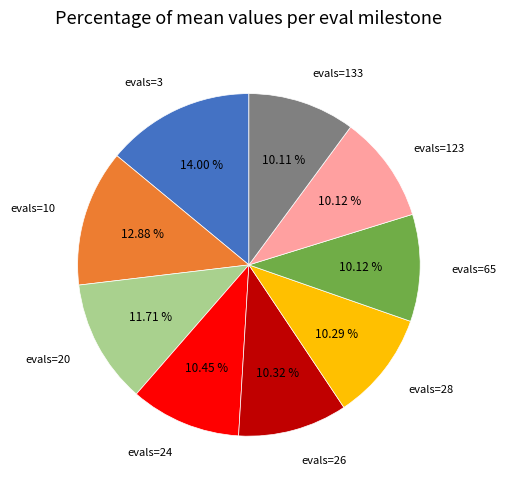

Is it true that evals=26 is 15% of the pie?

False